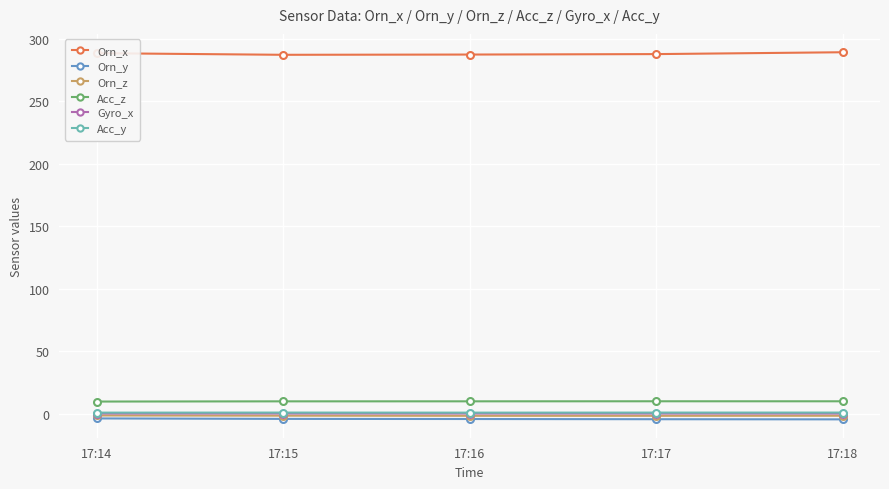

The value of Gyro_x at 17:15 is 0.0. True or false?

True